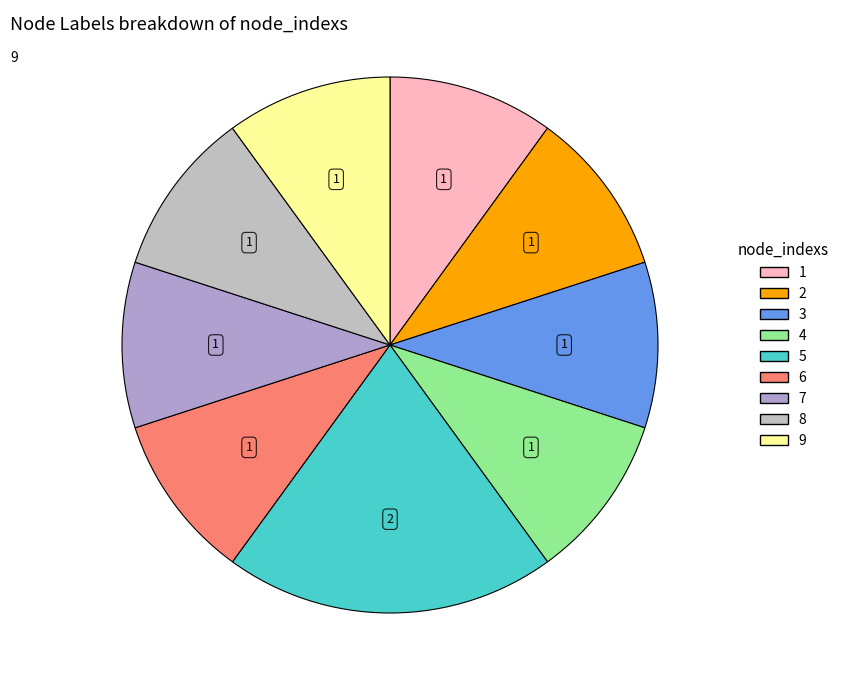

Rank the categories by value from lowest to highest.

1, 2, 3, 4, 6, 7, 8, 9, 5